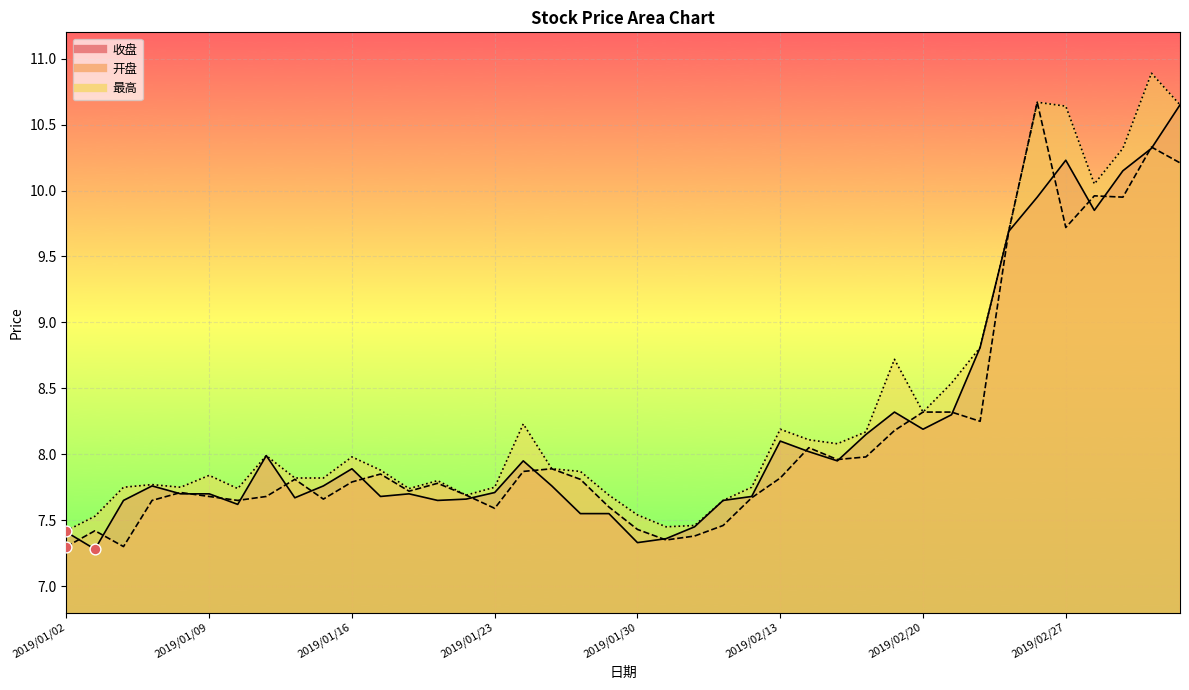

Which series has the widest spread of Y values?

最高